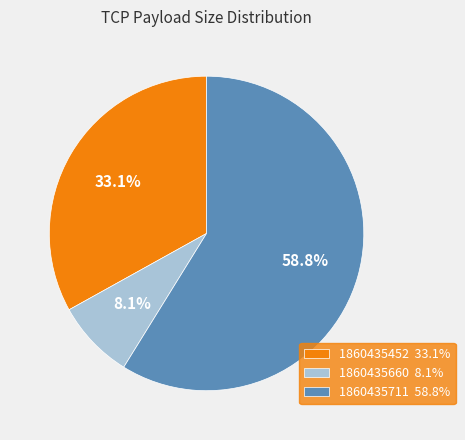

Rank the categories by value from highest to lowest.

1860435711 58.8%, 1860435452 33.1%, 1860435660 8.1%